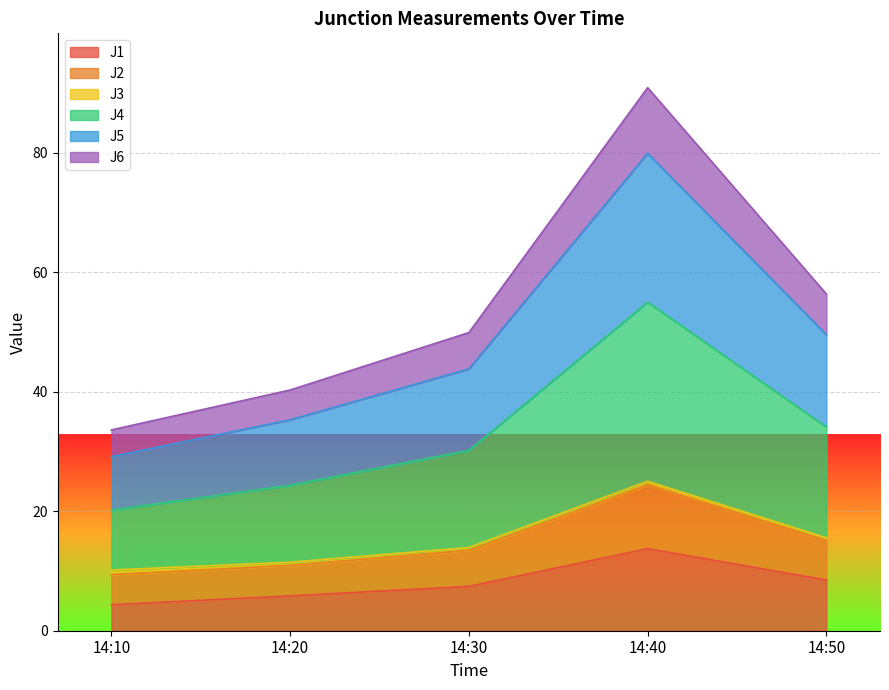

True or false: J2 has more than 1 interior local peaks.

False